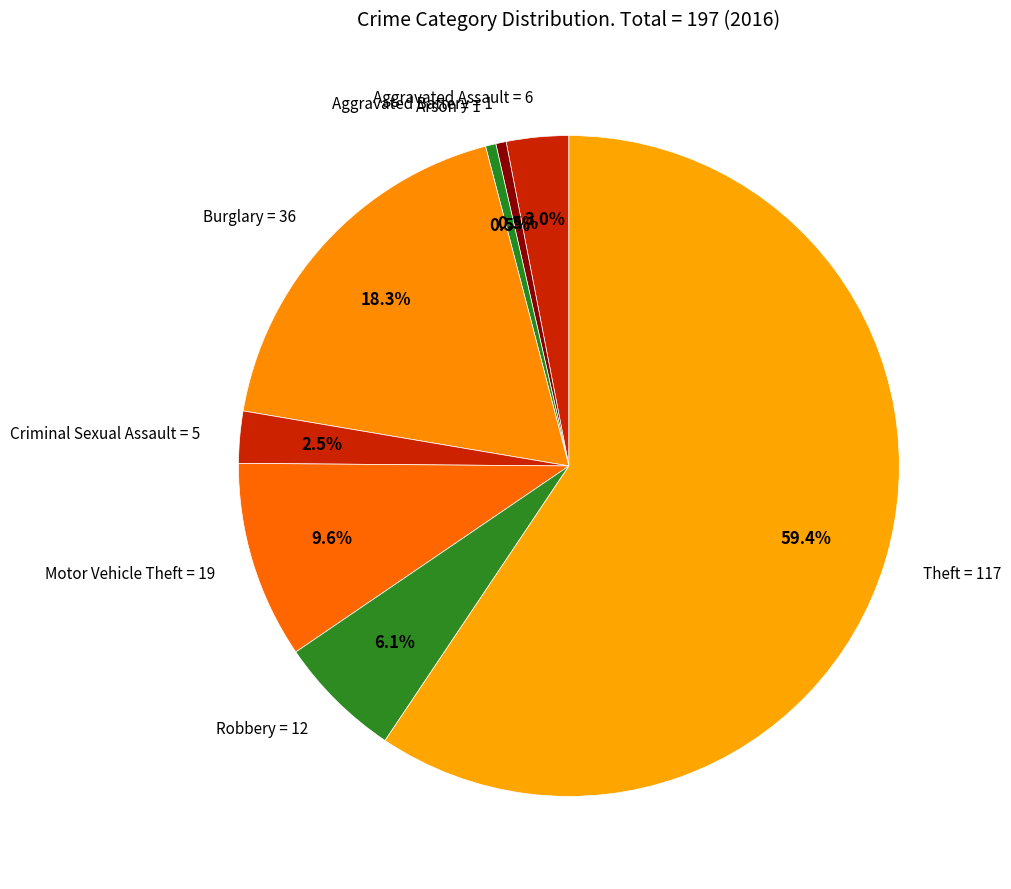

To the nearest percent, what percentage of the pie is Theft?

59%